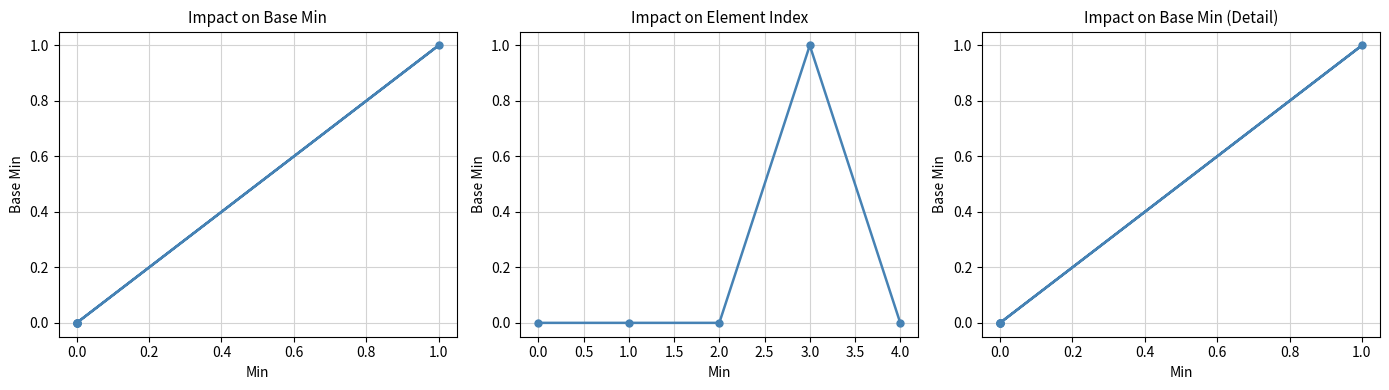

Is it true that the value at 0.0 is 1?

False